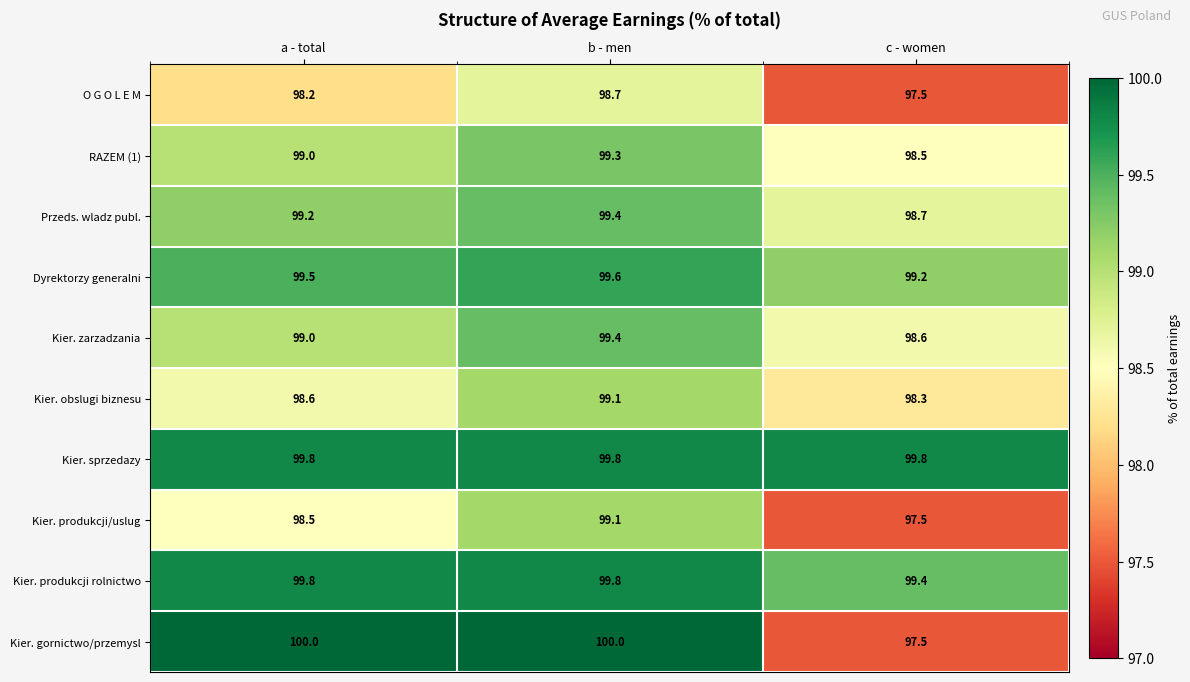

How many data points does each series have?

3